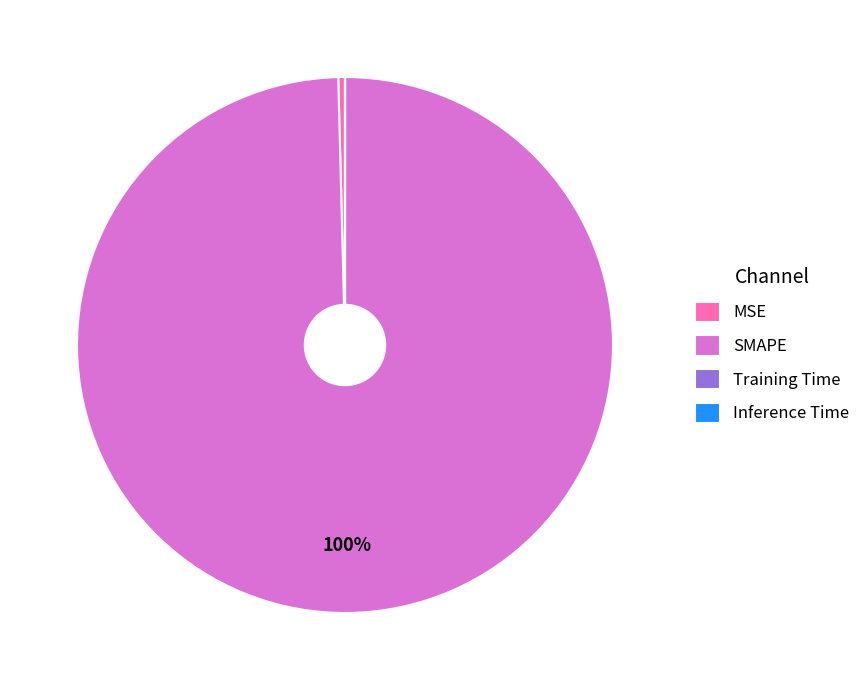

Which category has the biggest portion of the pie?

SMAPE